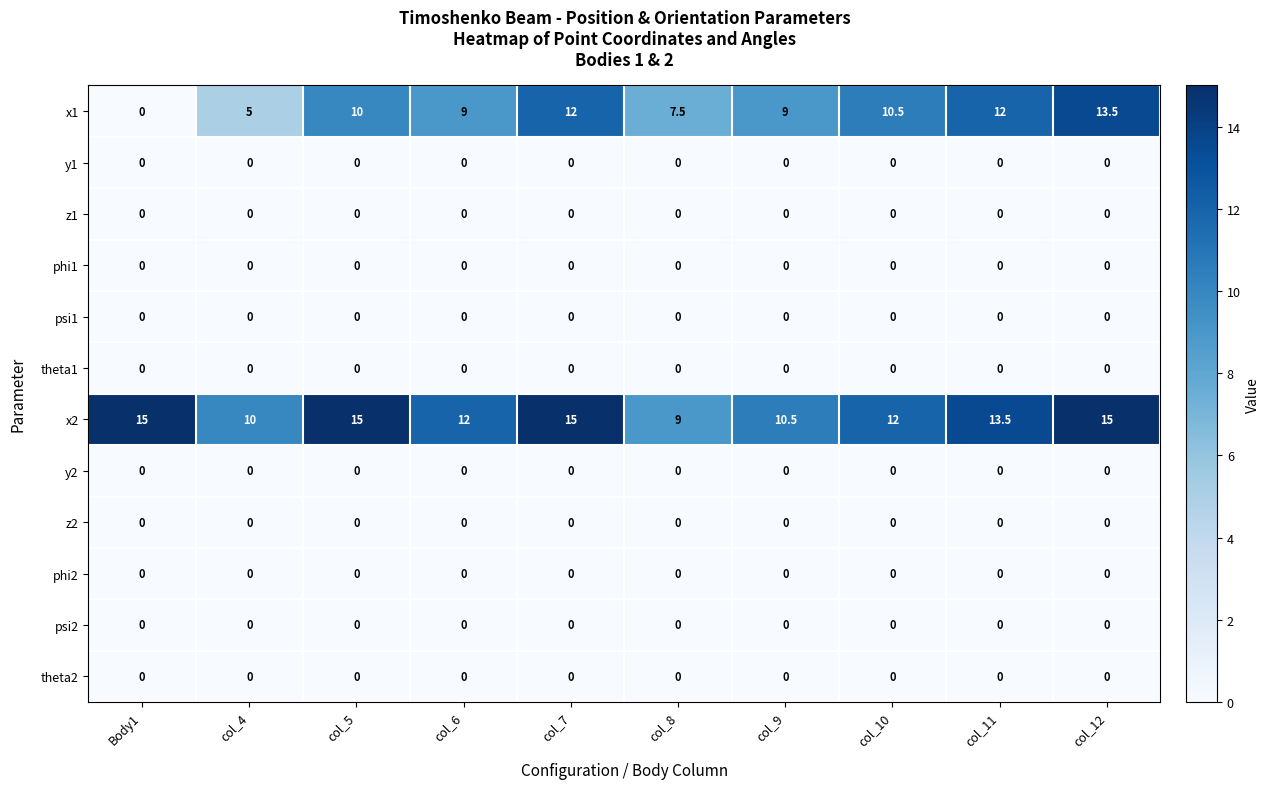

What is the maximum value shown in the chart?

15.0